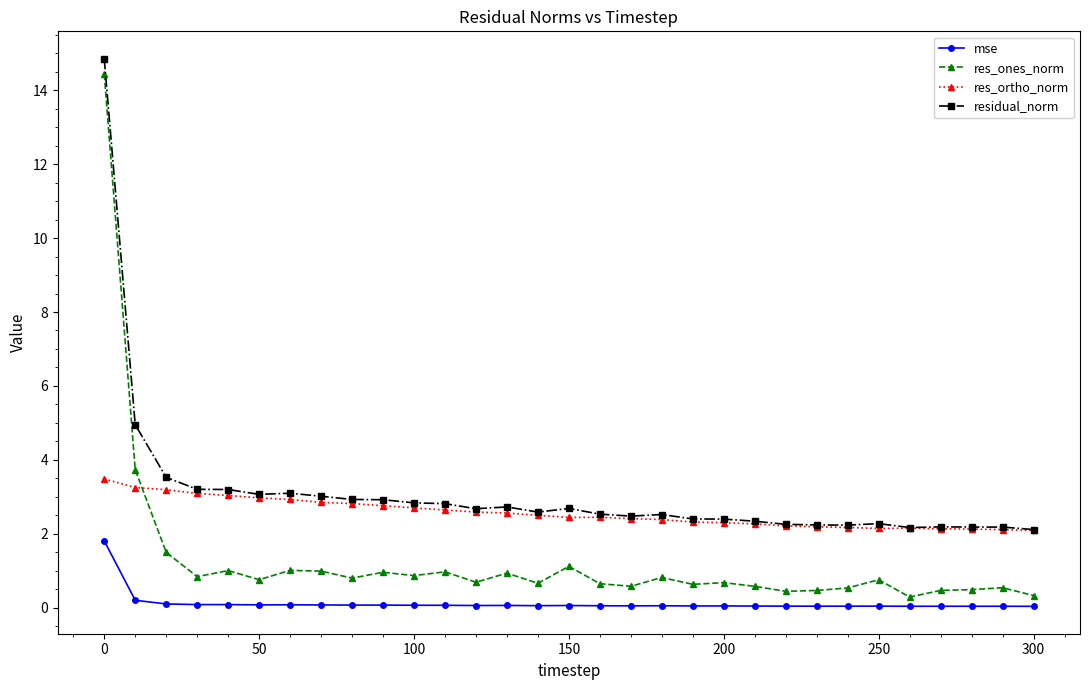

Which series has the largest range (max minus min)?

res_ones_norm